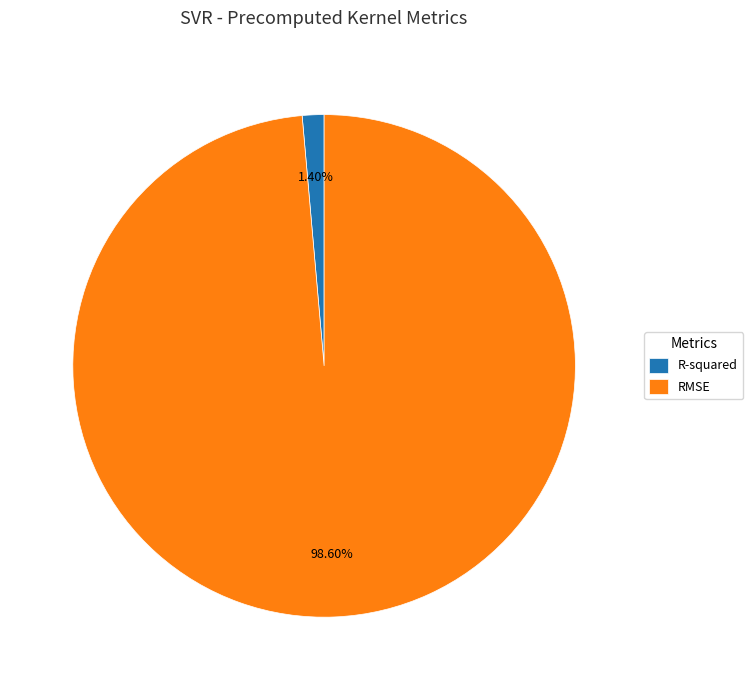

What is the smallest slice in the pie chart?

R-squared